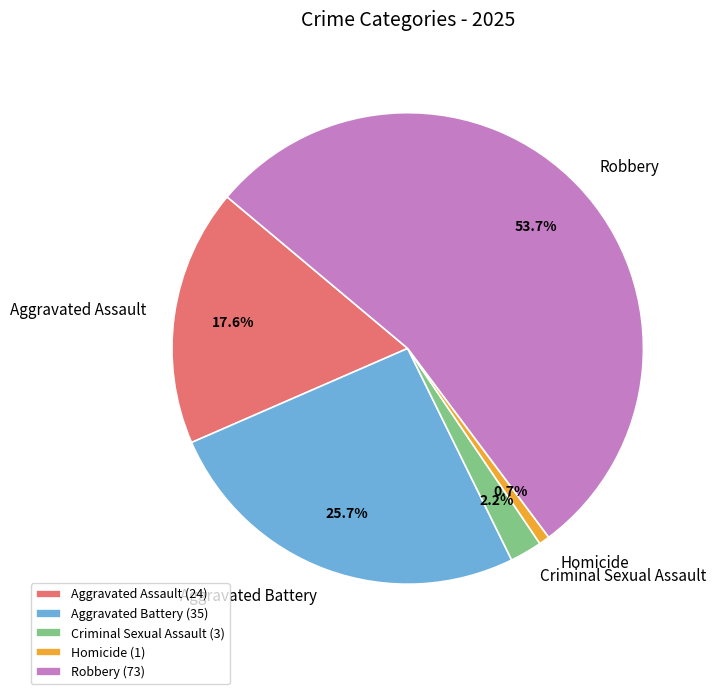

Between Aggravated Assault and Homicide, which is larger?

Aggravated Assault